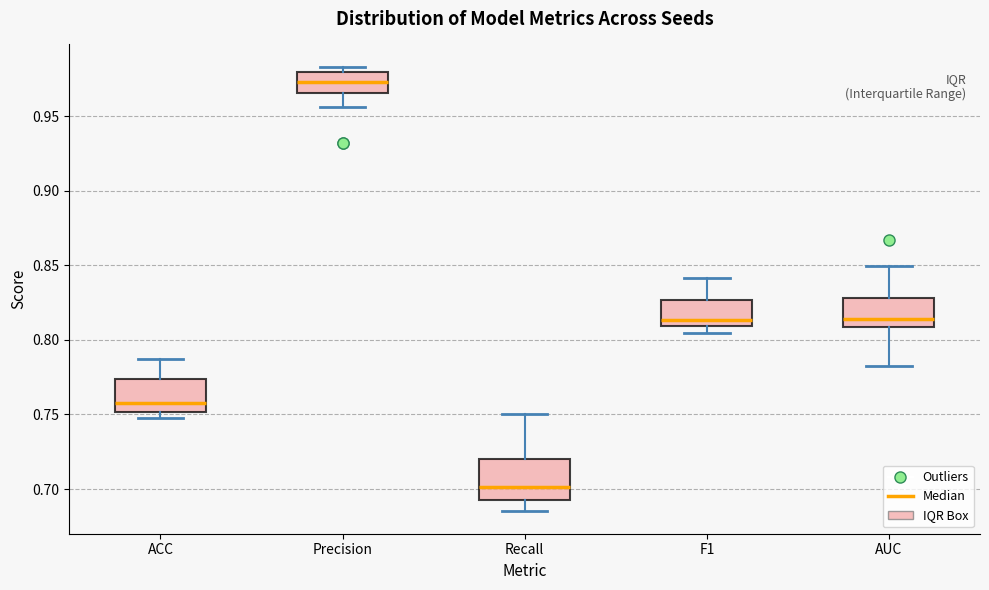

Reading left to right, transcribe this box plot: for each box, give where its median line is, the range the box spans, and where its two whiskers end, as read against the y-axis. The values are not printed on the chart, so give them approximately, as read against the axis.

ACC: median 0.760, box 0.750 to 0.775, whiskers 0.750 (just below the box's lower edge) to 0.785
Precision: median 0.975, box 0.965 to 0.980, whiskers 0.955 to 0.985
Recall: median 0.700, box 0.695 to 0.720, whiskers 0.685 to 0.750
F1: median 0.815, box 0.810 to 0.825, whiskers 0.805 to 0.840
AUC: median 0.815, box 0.810 to 0.830, whiskers 0.780 to 0.850